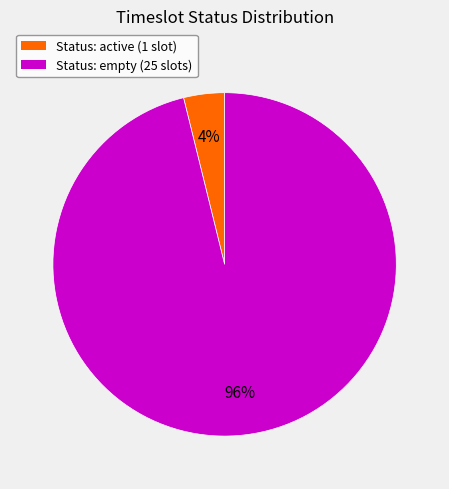

To the nearest percent, what is the difference between the largest and smallest slice percentages?

92%